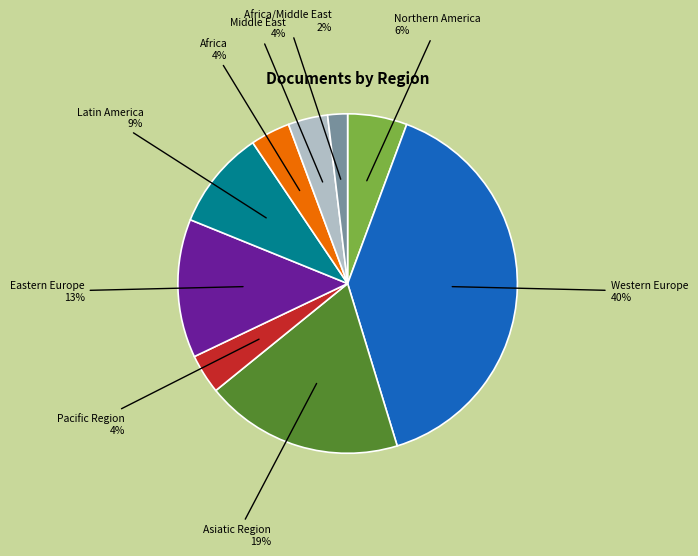

The Western Europe slice represents 25% of the pie. True or false?

False